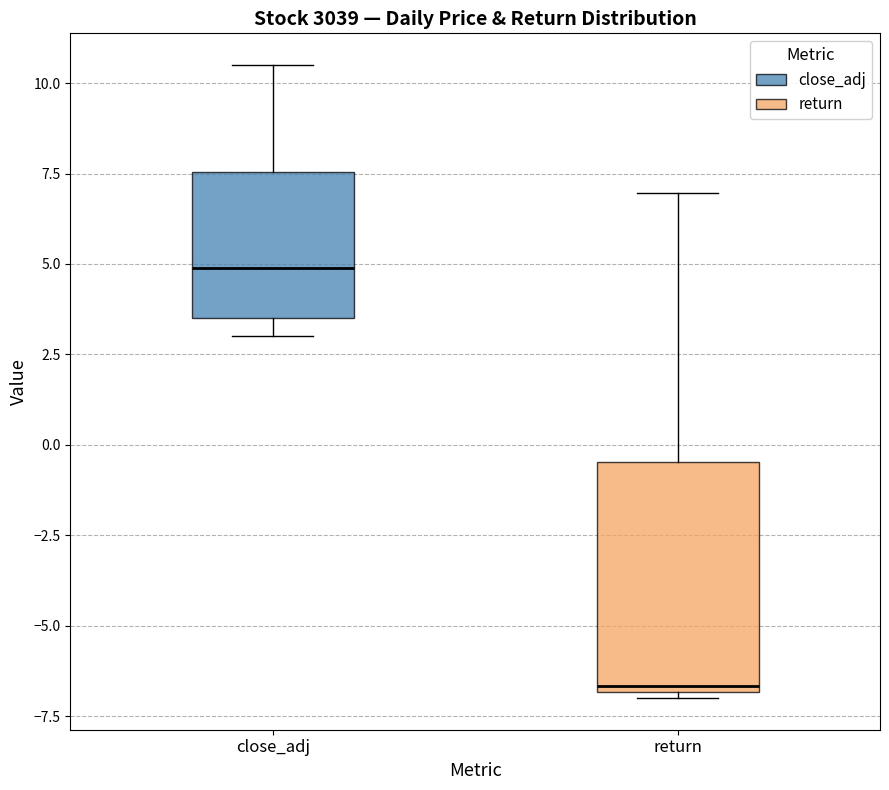

Which box has the lowest median line?

return